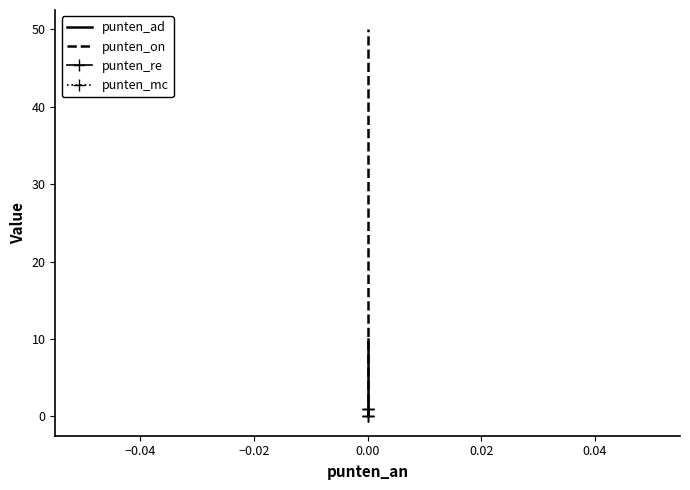

What is the value of the punten_ad point at the 3rd from the left?

10